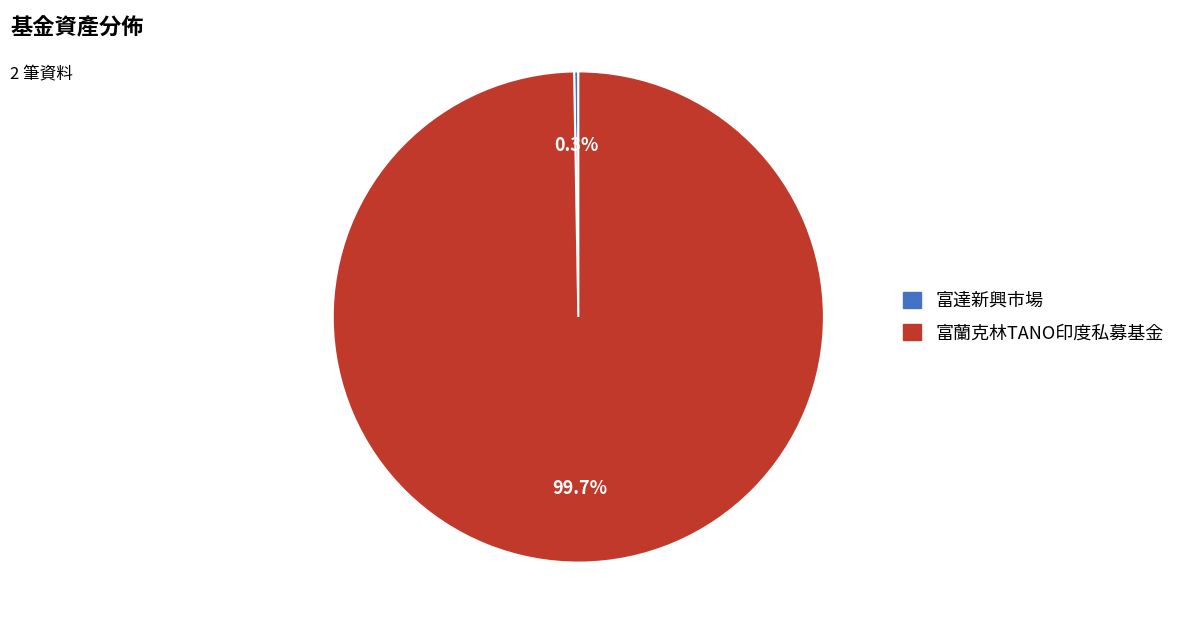

Is it true that 富蘭克林TANO印度私募基金 is 100% of the pie?

True